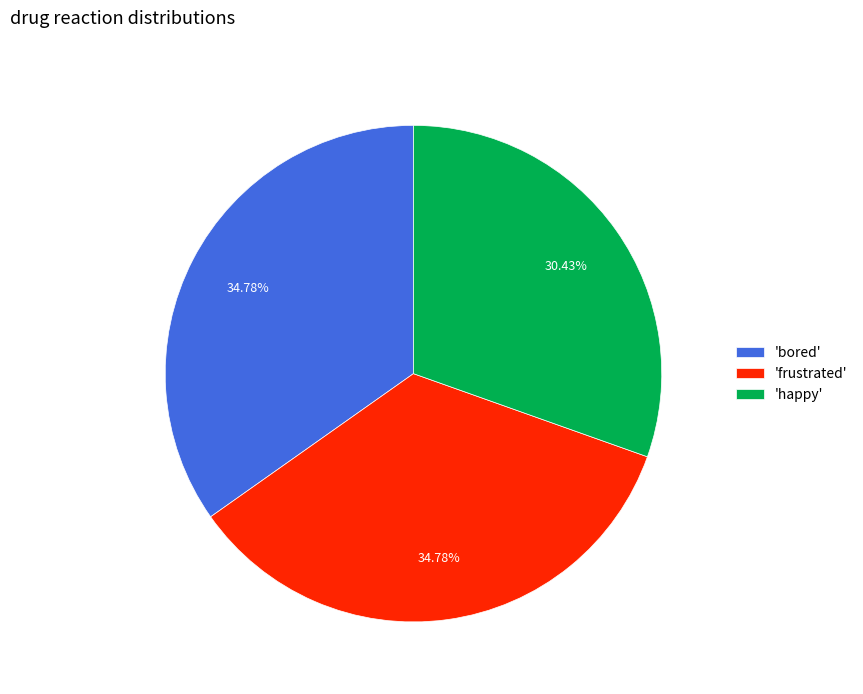

Between 'bored' and 'happy', which is larger?

'bored'